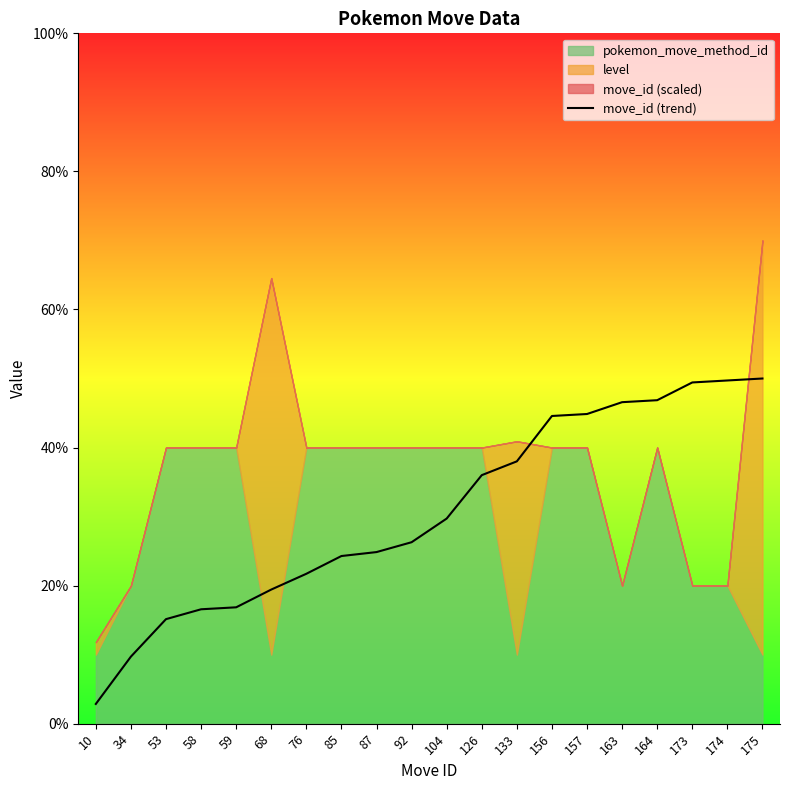

List the labels in order of value, smallest first.

10, 34, 53, 58, 59, 68, 76, 85, 87, 92, 104, 126, 133, 156, 157, 163, 164, 173, 174, 175